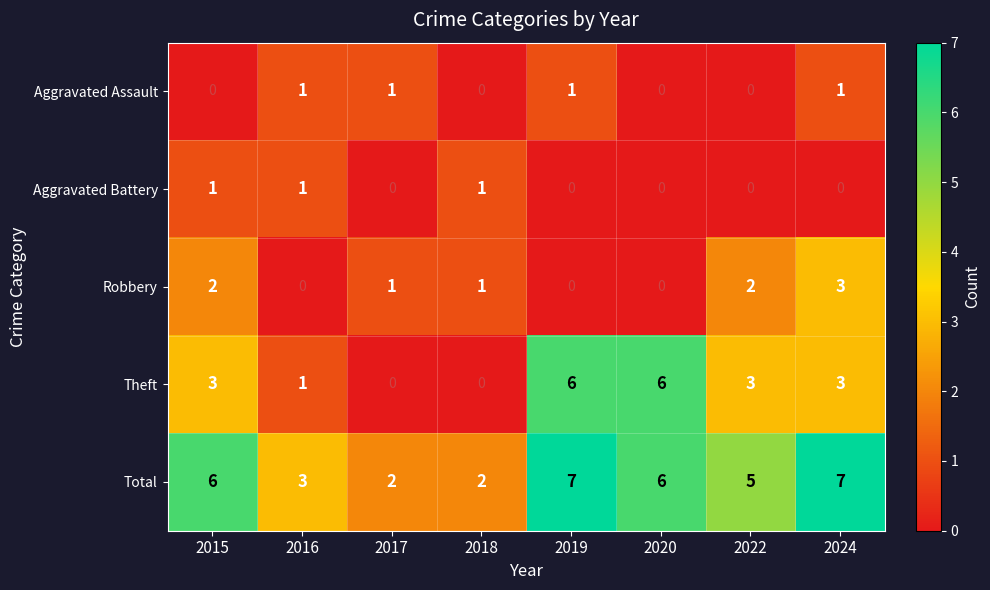

The Total series shows 7 at 2019. True or false?

True